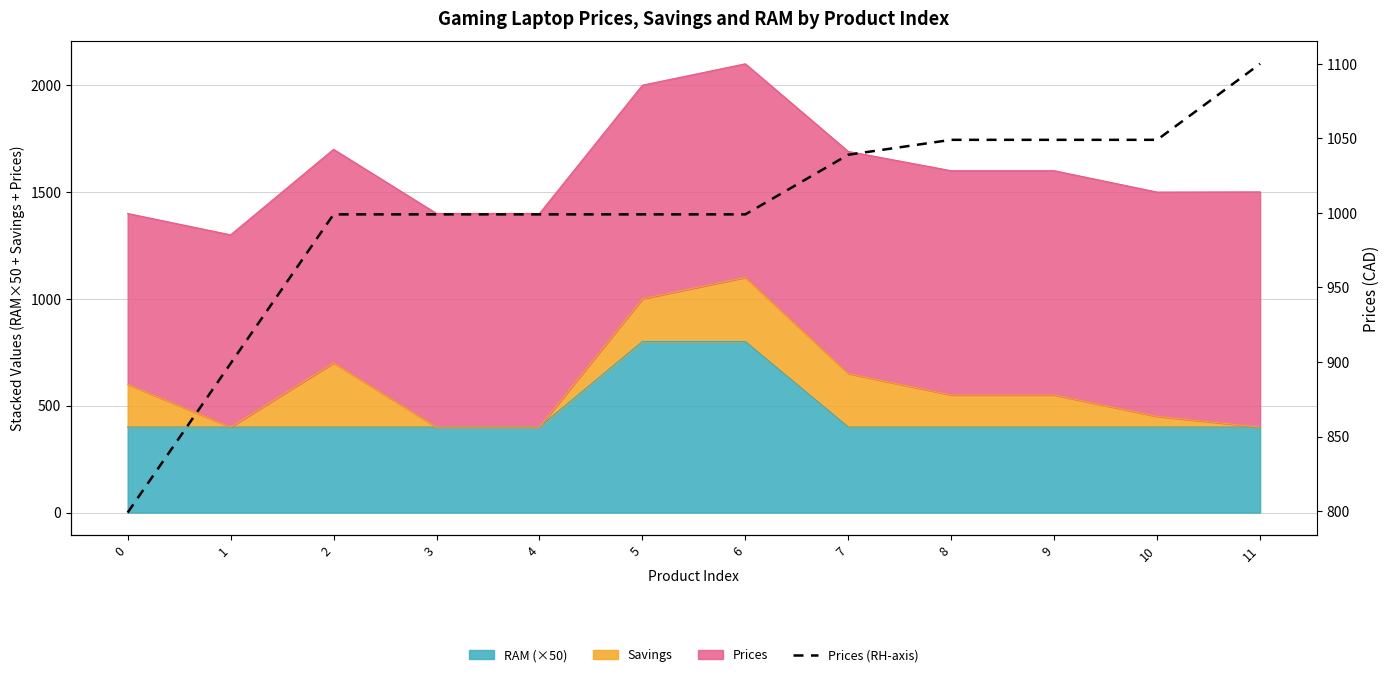

Reading left to right, extract all data points from this chart.

799.0	899.0	999.0	999.0	999.0	999.0	999.0	1039.0	1049.0	1049.0	1049.0	1100.0